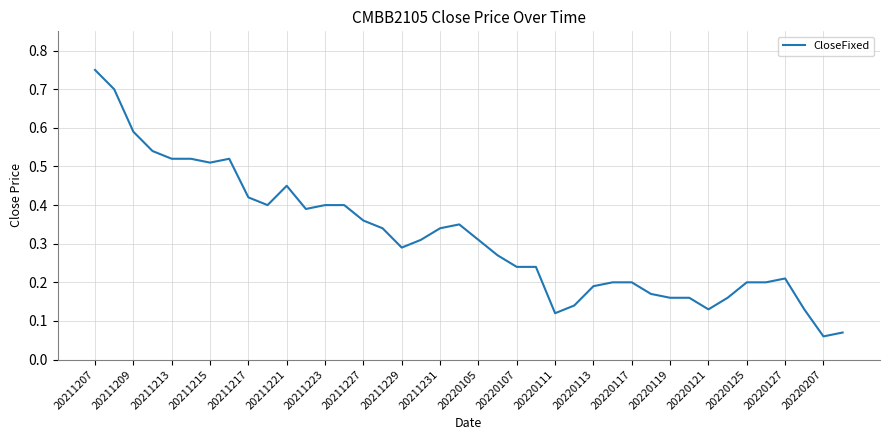

What is the difference between the maximum and minimum values?

0.7